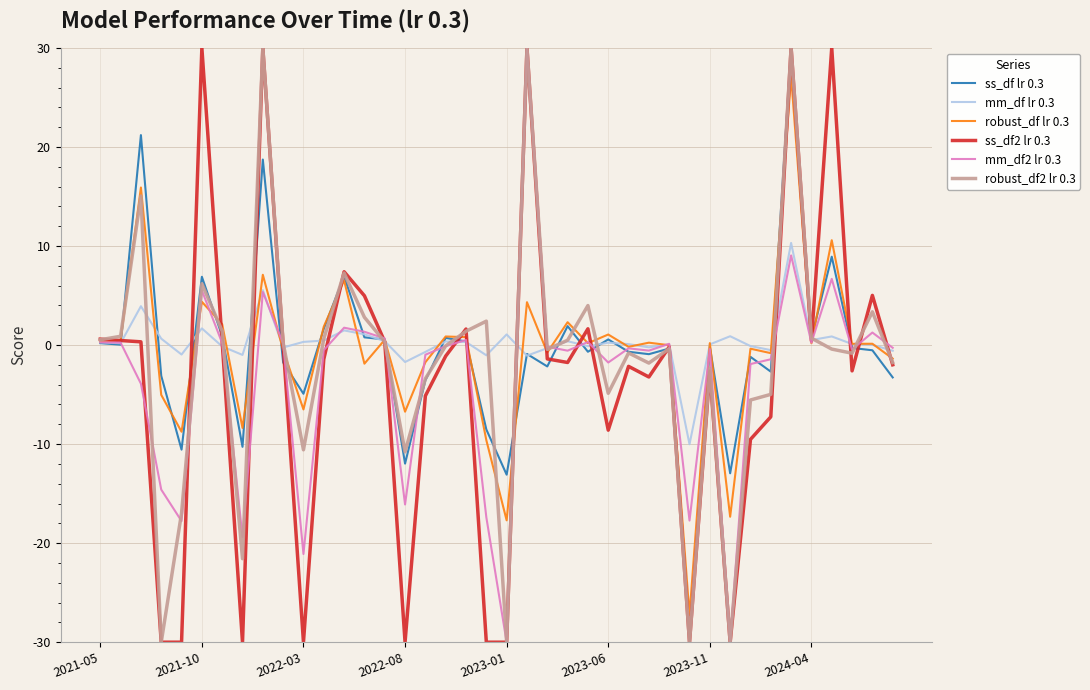

True or false: robust_df lr 0.3 has more than 0 interior local peaks.

True